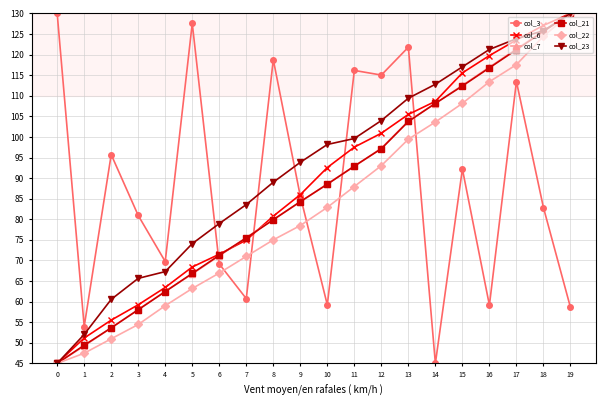

List the labels in order of col_23 value, largest first.

19, 18, 17, 16, 15, 14, 13, 12, 11, 10, 9, 8, 7, 6, 5, 4, 3, 2, 1, 0